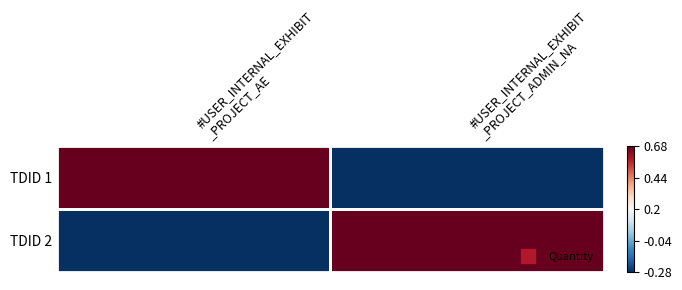

How many distinct data groups are displayed?

2